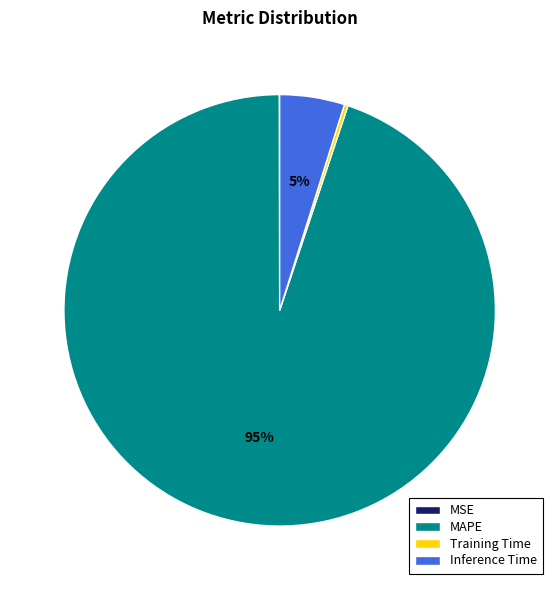

To the nearest percent, what percentage of the pie is MAPE?

95%